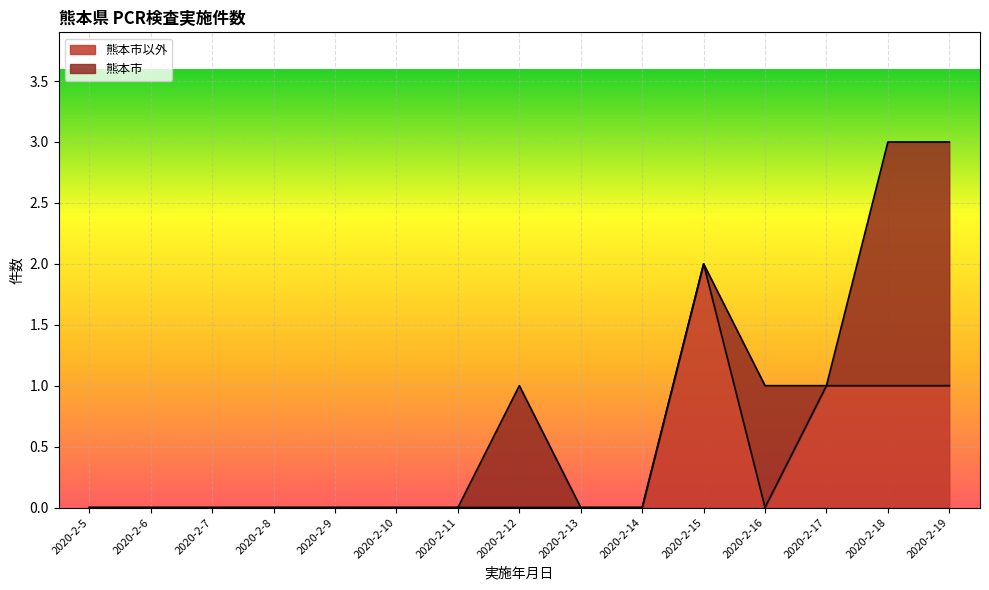

How many lines are shown in the chart?

2